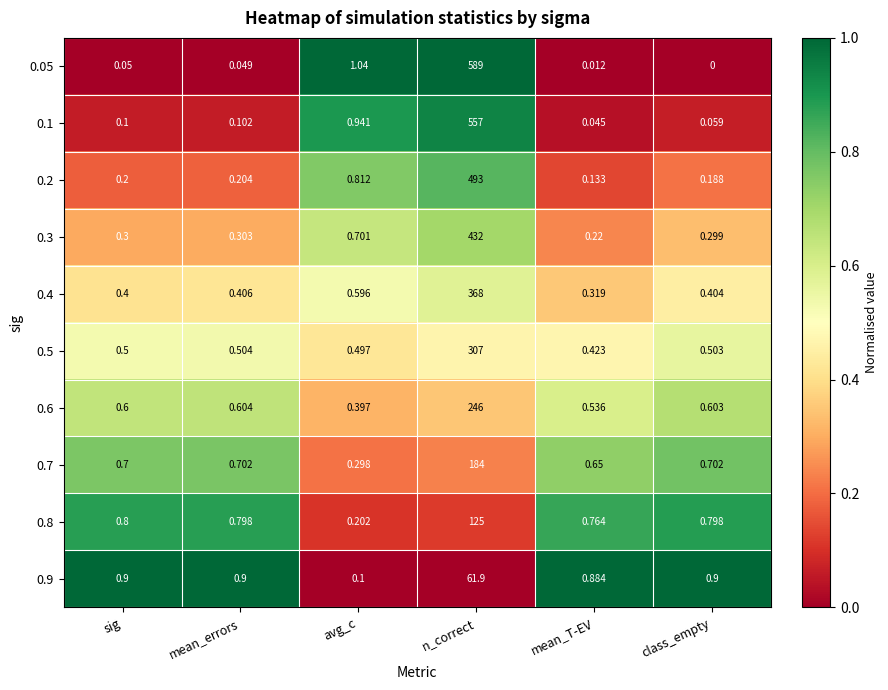

At which label does 0.4 reach its minimum?

mean_T-EV